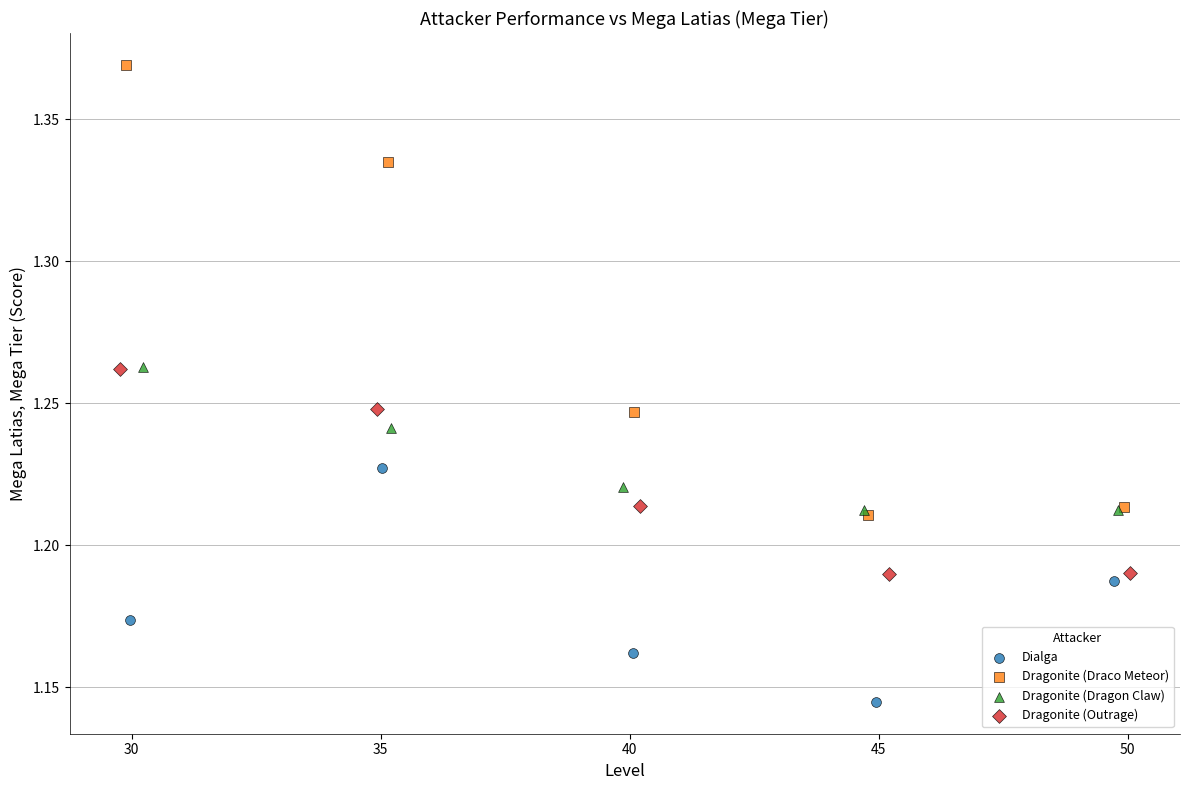

Which series reaches the maximum Y coordinate?

Dragonite (Draco Meteor)